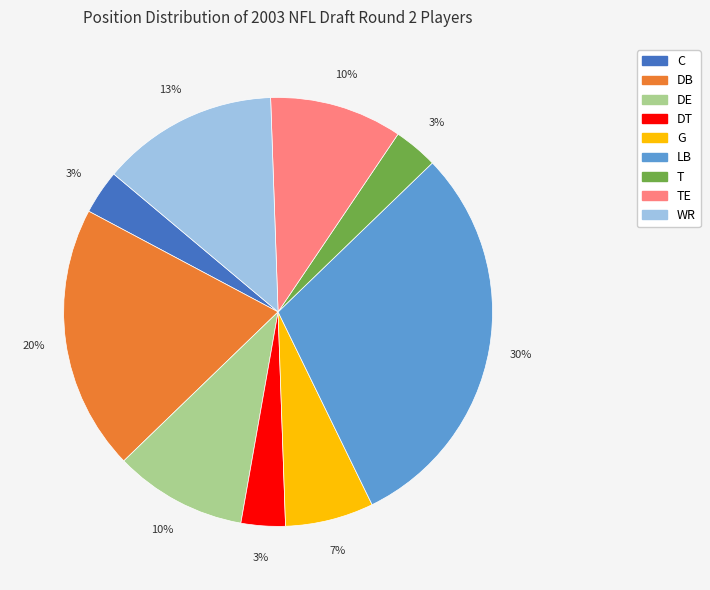

Do TE and T together represent more than half of the pie?

No